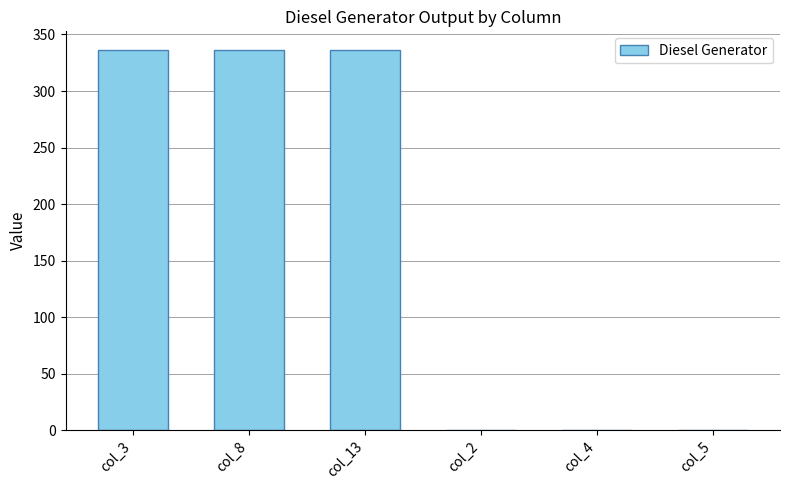

Is it true that the value at col_3 is 219?

False